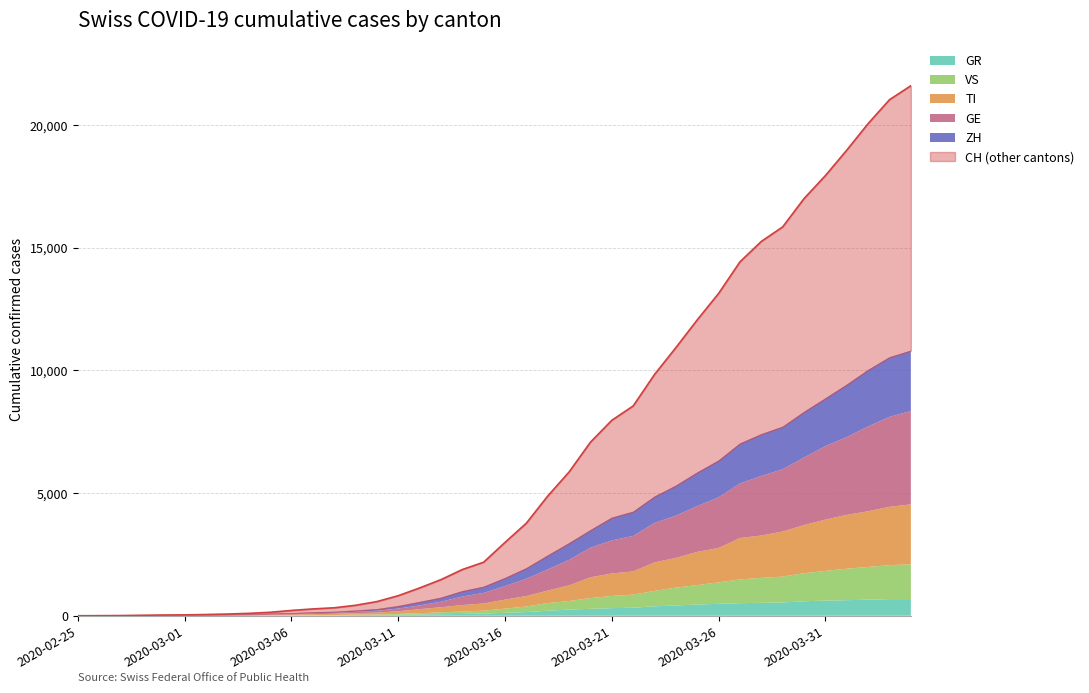

At which label is TI closest to 1221?

2020-03-24